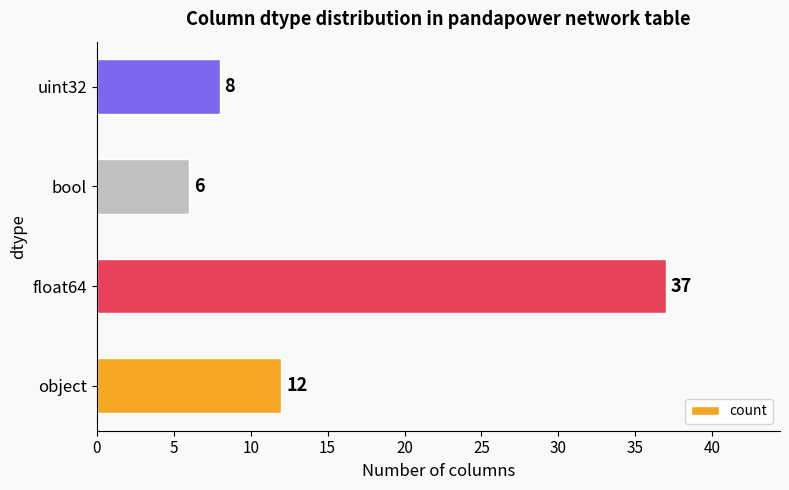

Is it true that the value at object is 4?

False